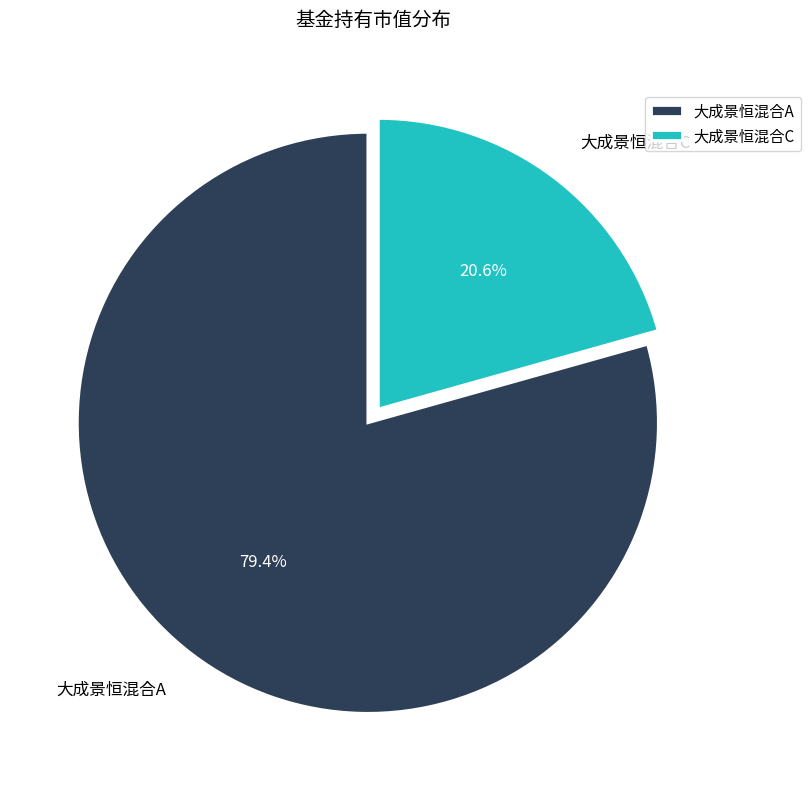

Count the number of slices in the pie.

2